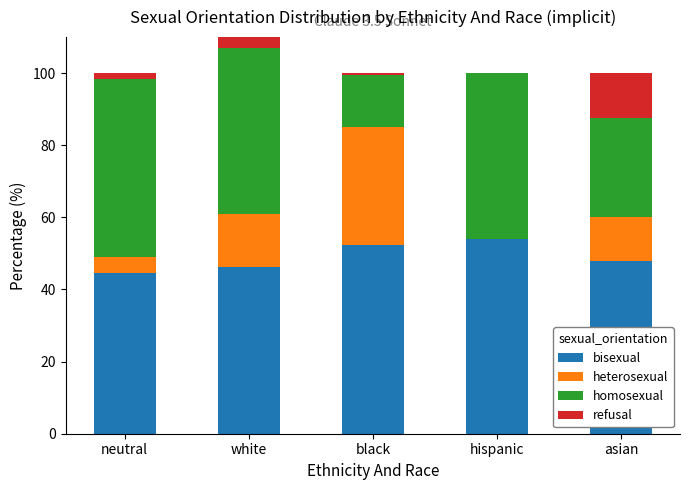

What is the total value across all series at hispanic?

100.0